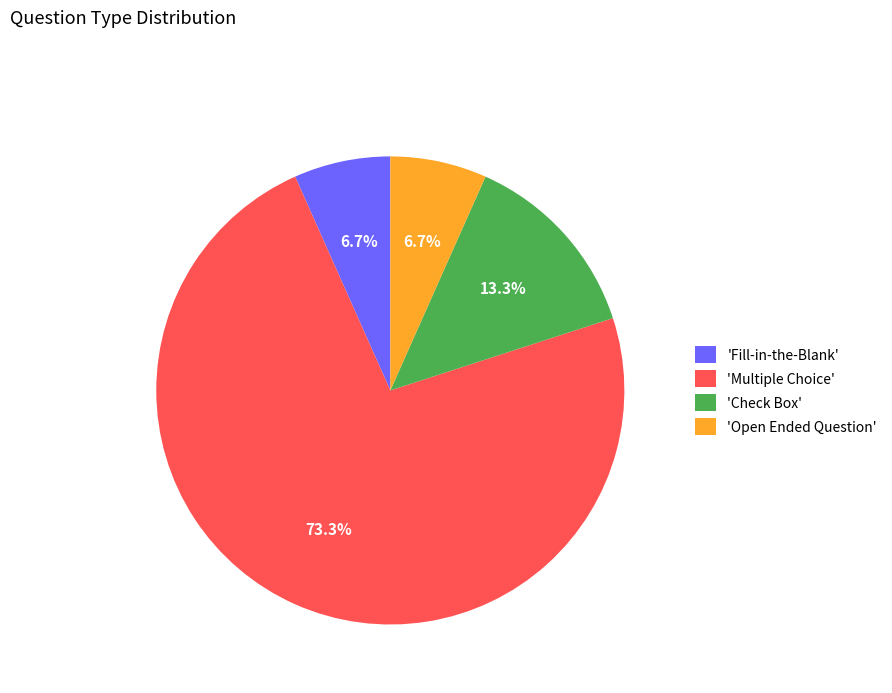

Is the sum of 'Fill-in-the-Blank' and 'Check Box' greater than half?

No